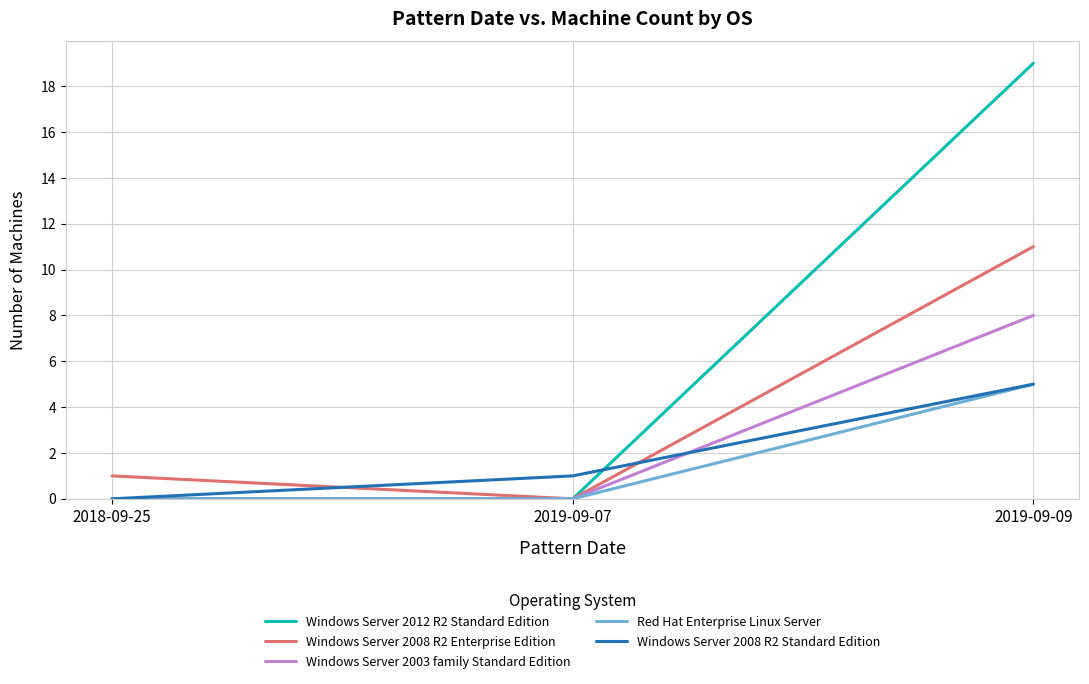

What is the average value of the Windows Server 2003 family Standard Edition series?

3